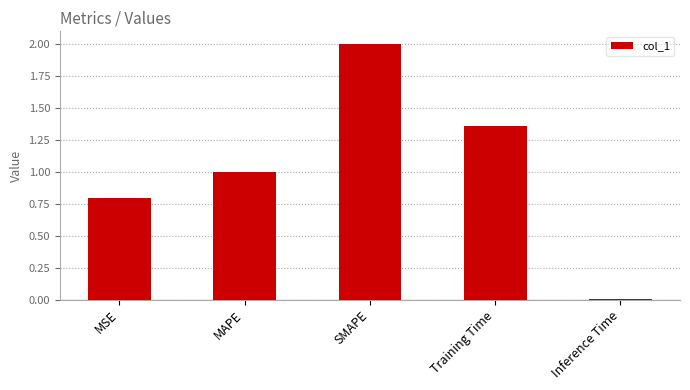

Read the value at MSE.

0.8